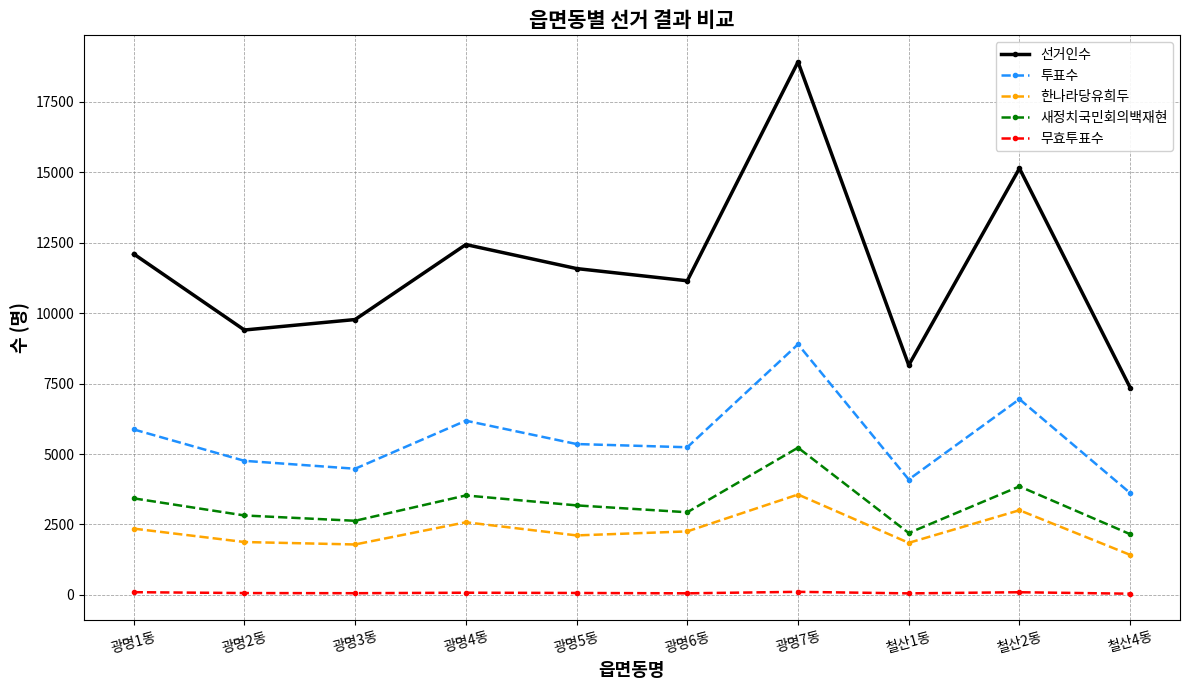

The 선거인수 series shows 13463 at 광명3동. True or false?

False